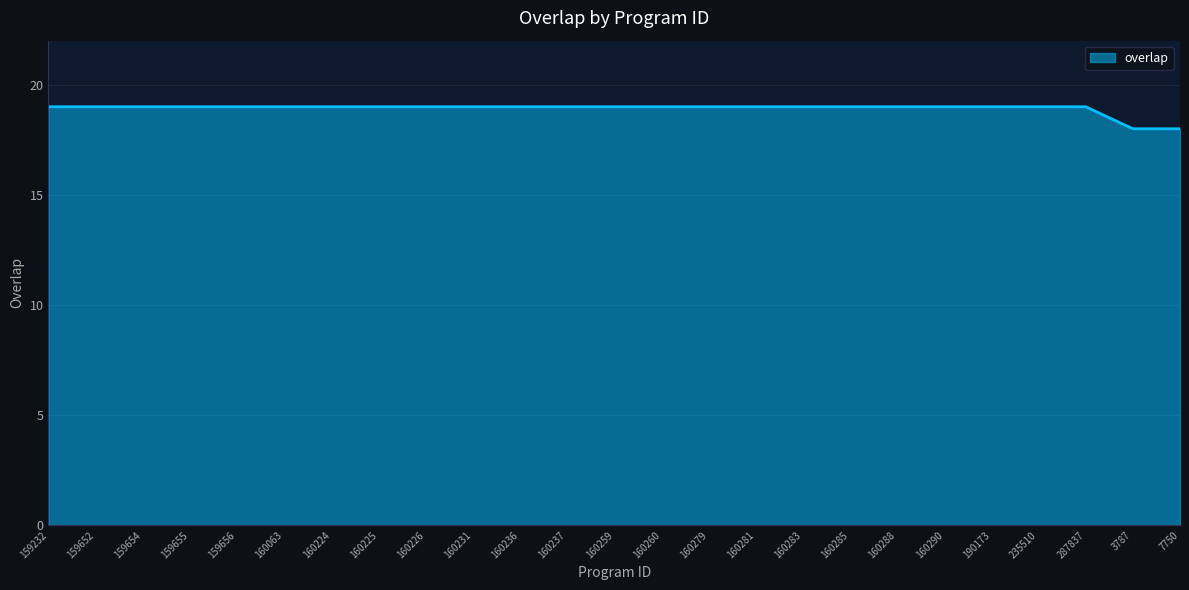

Approximately how many times larger is the value at 160237 compared to 160231?

1.0